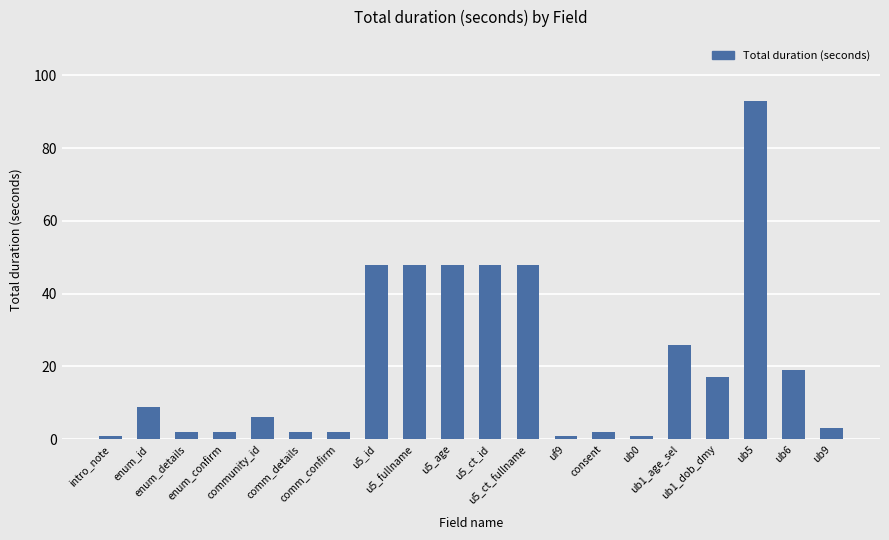

What is the change in value from u5_fullname to ub6?

-29